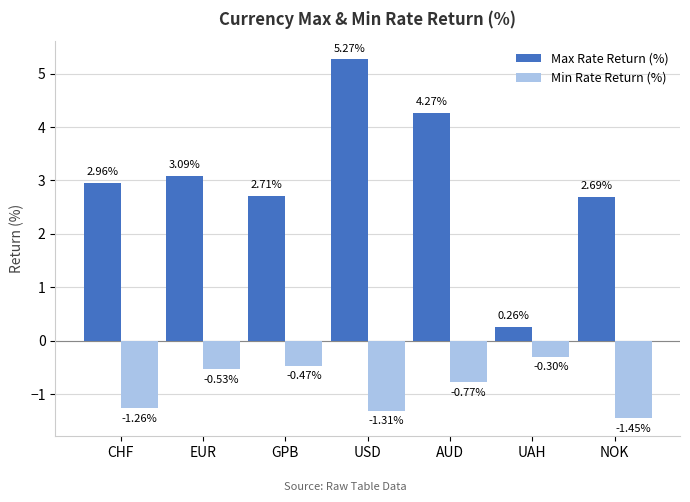

At which label does Max Rate Return (%) first exceed 2?

CHF